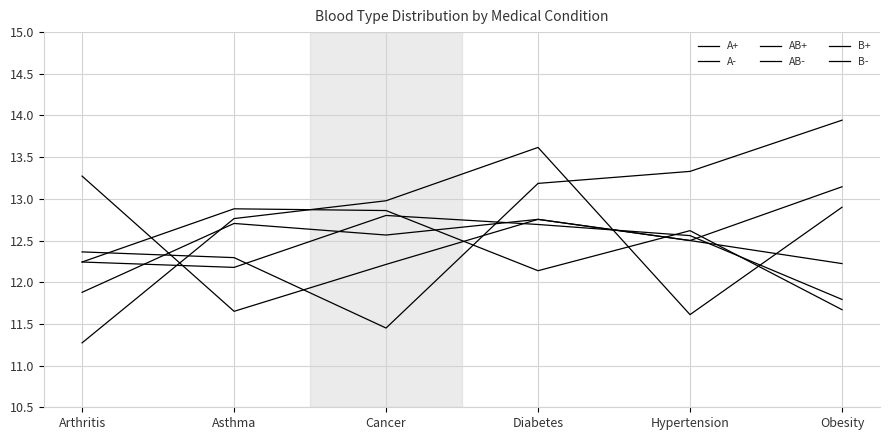

Reading left to right, what are all the values shown in this chart?

A+: 12.2	12.9	12.9	12.1	12.6	11.7
A-: 12.2	12.2	12.8	12.7	12.6	11.8
AB+: 13.3	11.7	12.2	12.8	12.5	13.1
AB-: 12.4	12.3	11.5	13.2	13.3	13.9
B+: 11.9	12.7	12.6	12.8	12.5	12.2
B-: 11.3	12.8	13.0	13.6	11.6	12.9